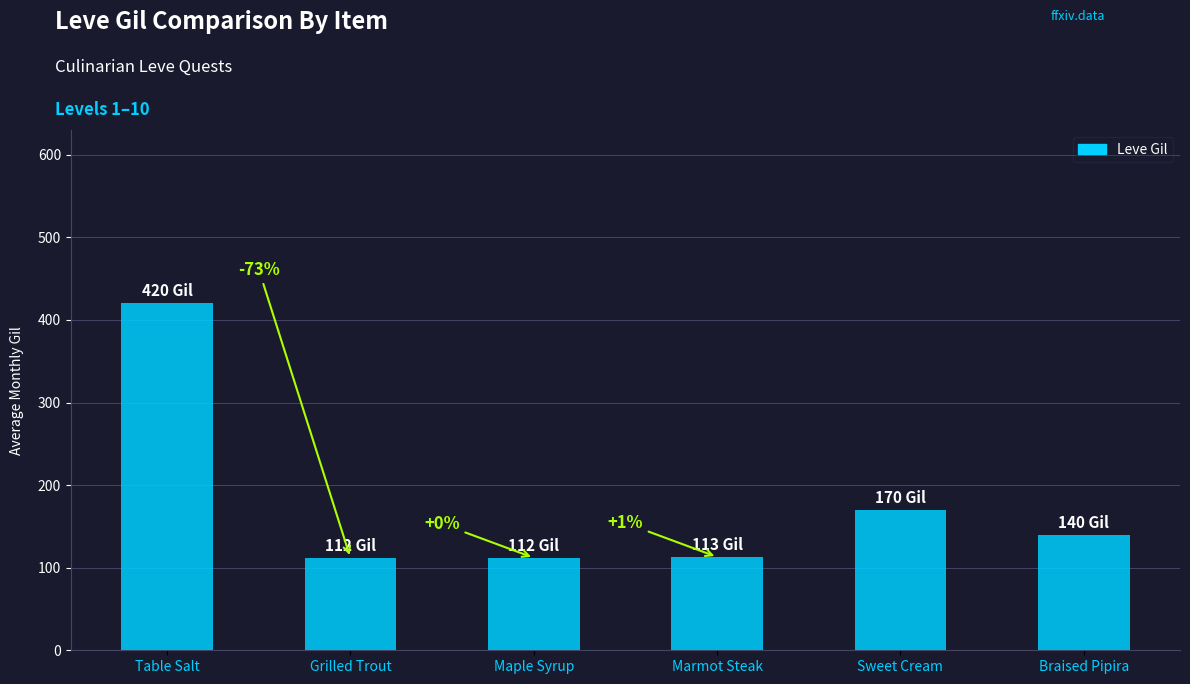

What is the approximate value at Braised Pipira?

140